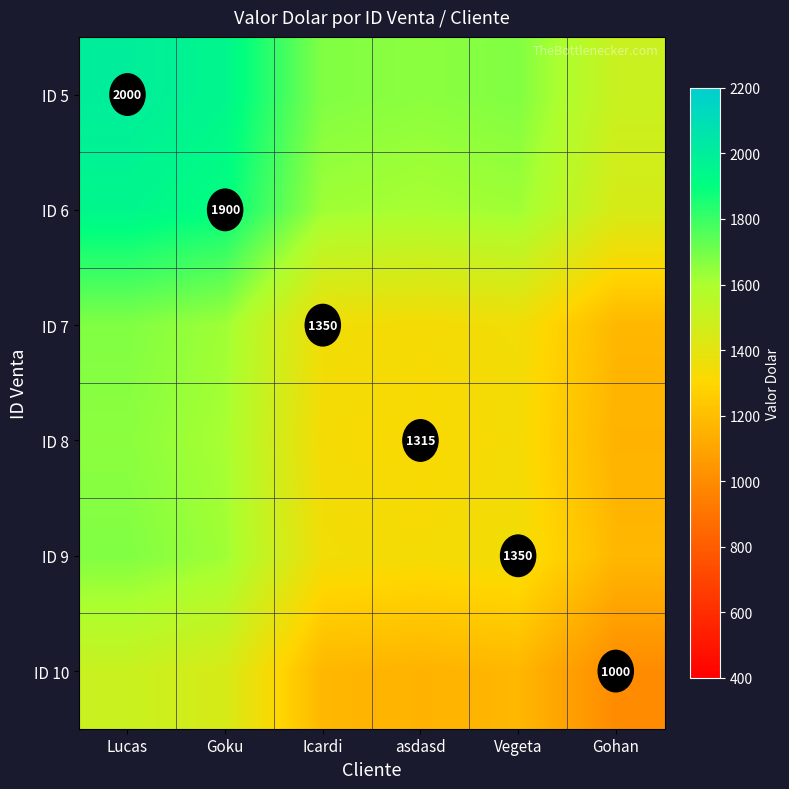

The value of ID 8 at asdasd is 2364.5. True or false?

False